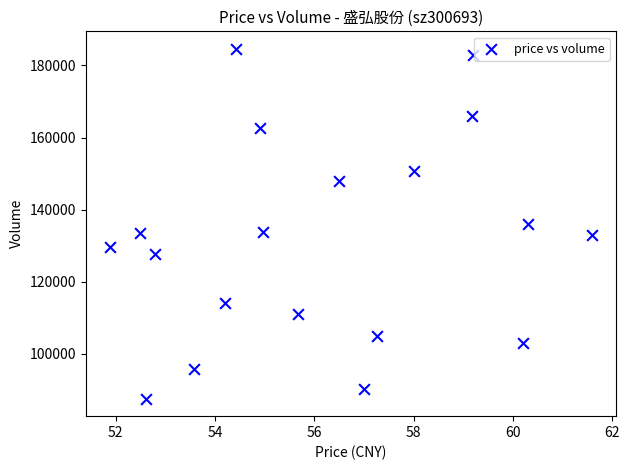

What is the range of Y values (max minus min)?

97037